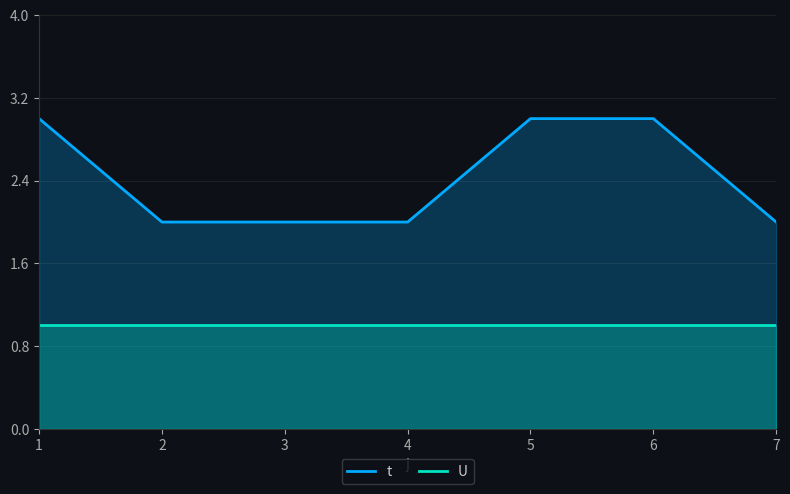

At which label is U closest to 1?

1